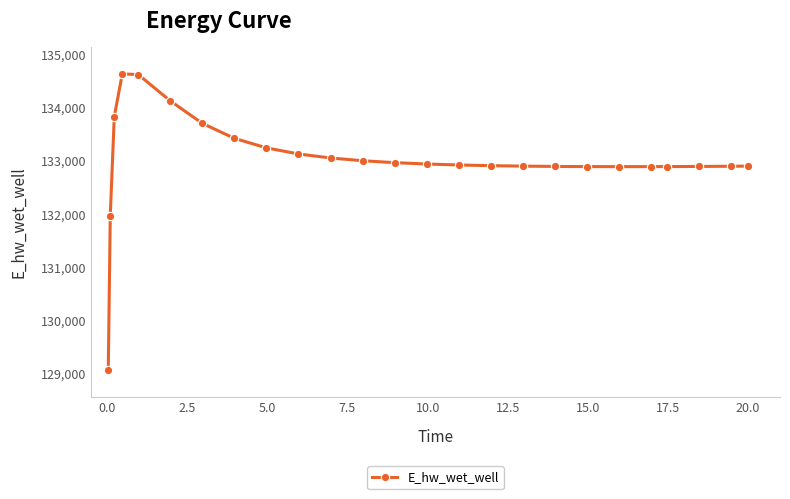

What is the greatest value displayed?

134628.2